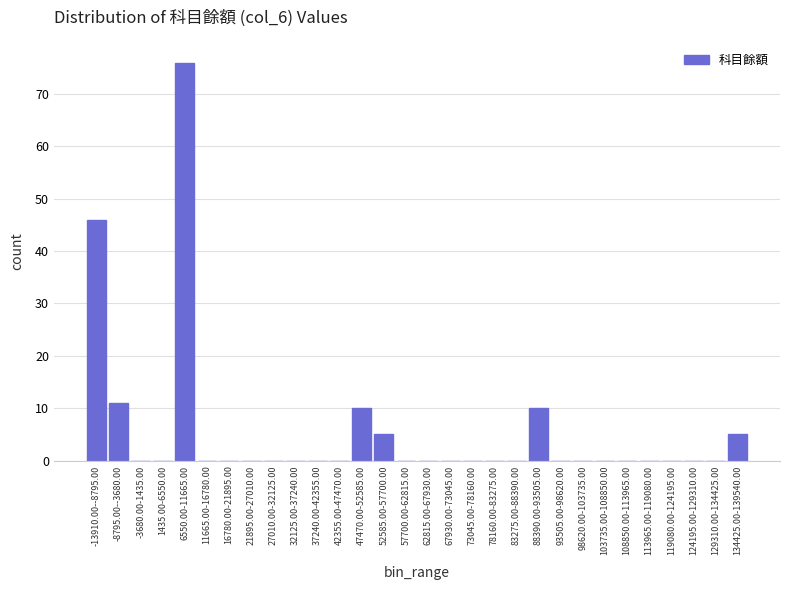

Reading left to right, list all the values displayed in this chart.

-13910.00--8795.00=46	-8795.00--3680.00=11	-3680.00-1435.00=0	1435.00-6550.00=0	6550.00-11665.00=76	11665.00-16780.00=0	16780.00-21895.00=0	21895.00-27010.00=0	27010.00-32125.00=0	32125.00-37240.00=0	37240.00-42355.00=0	42355.00-47470.00=0	47470.00-52585.00=10	52585.00-57700.00=5	57700.00-62815.00=0	62815.00-67930.00=0	67930.00-73045.00=0	73045.00-78160.00=0	78160.00-83275.00=0	83275.00-88390.00=0	88390.00-93505.00=10	93505.00-98620.00=0	98620.00-103735.00=0	103735.00-108850.00=0	108850.00-113965.00=0	113965.00-119080.00=0	119080.00-124195.00=0	124195.00-129310.00=0	129310.00-134425.00=0	134425.00-139540.00=5